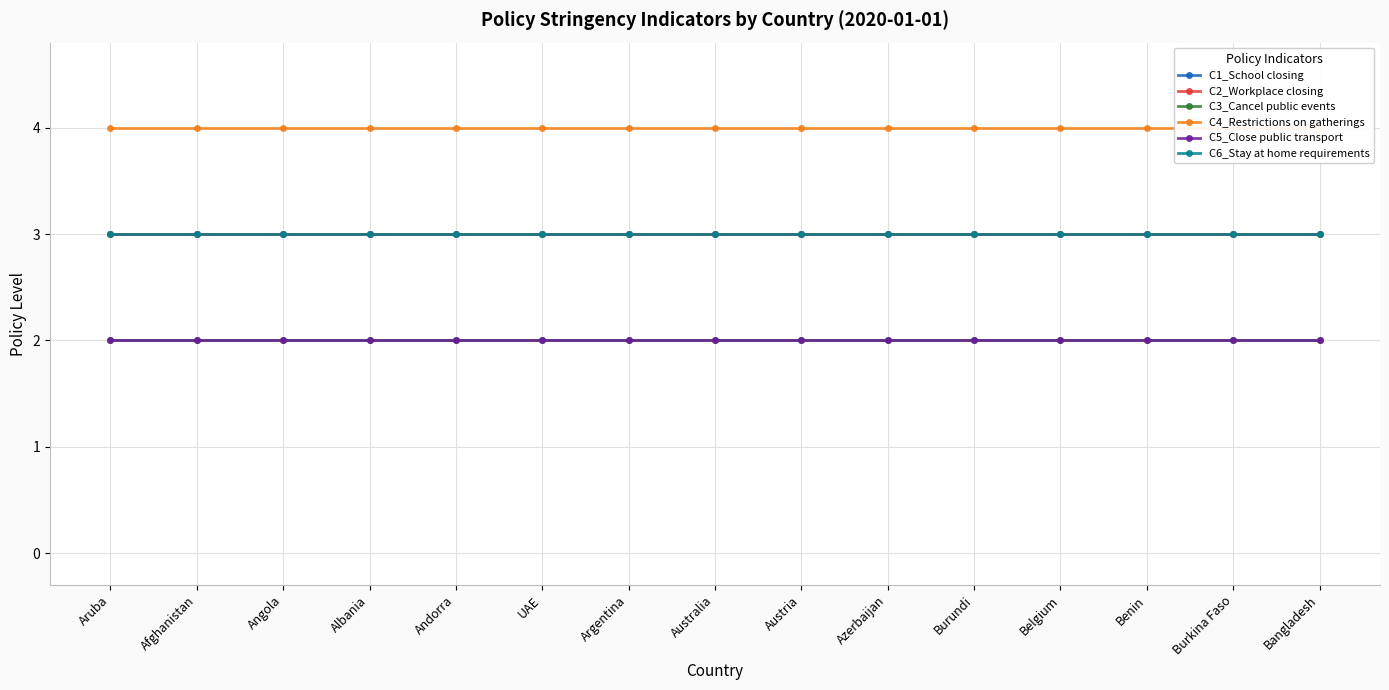

Which has a higher value, Afghanistan or Belgium?

Afghanistan